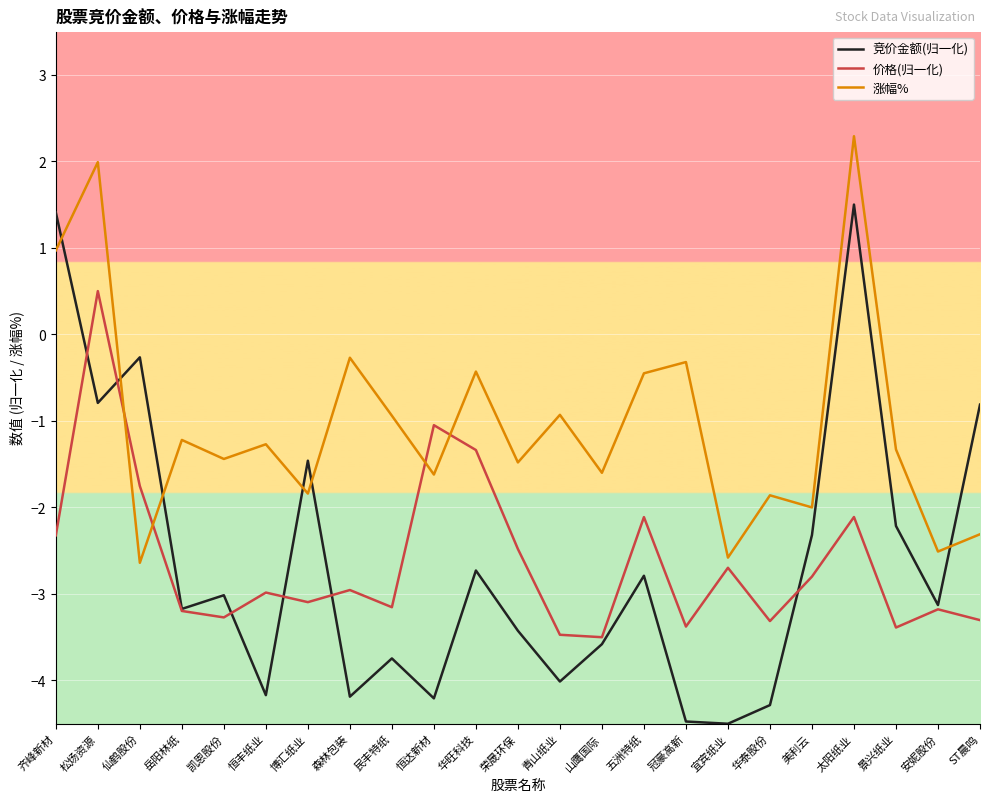

Rank the series by their maximum value, from lowest to highest.

价格(归一化), 竞价金额(归一化), 涨幅%